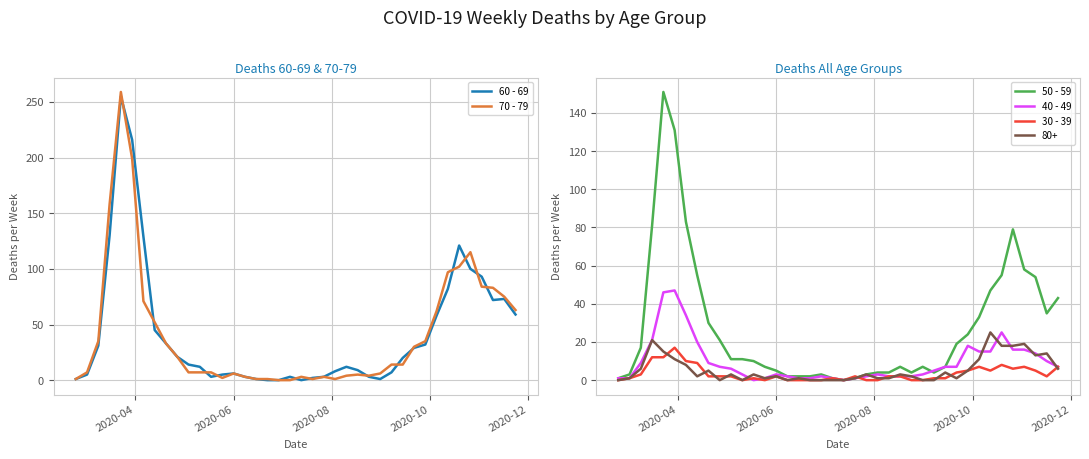

At how many categories does at least one series exceed 66?

10